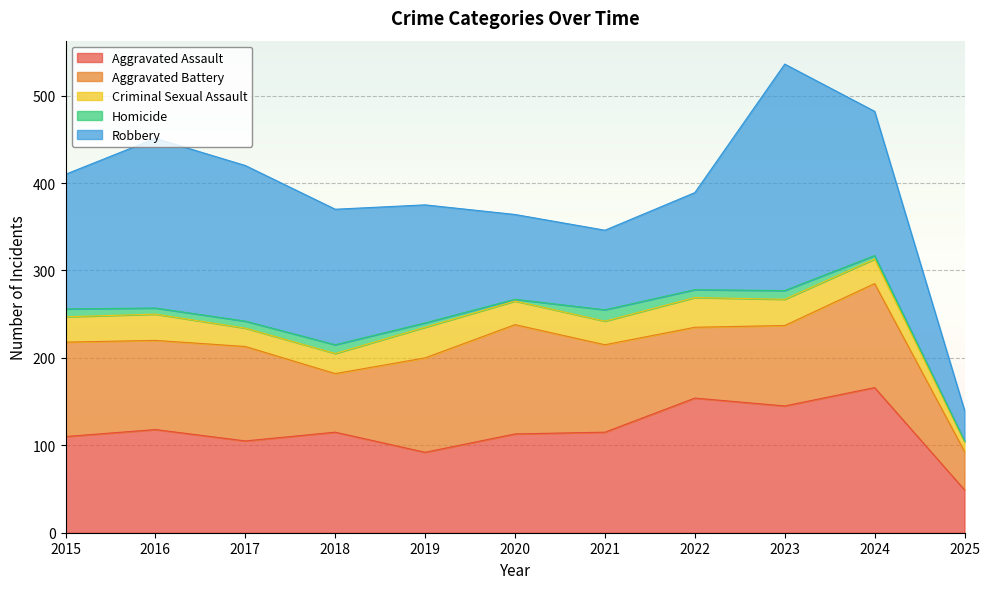

What is the sum of all Homicide values?

78